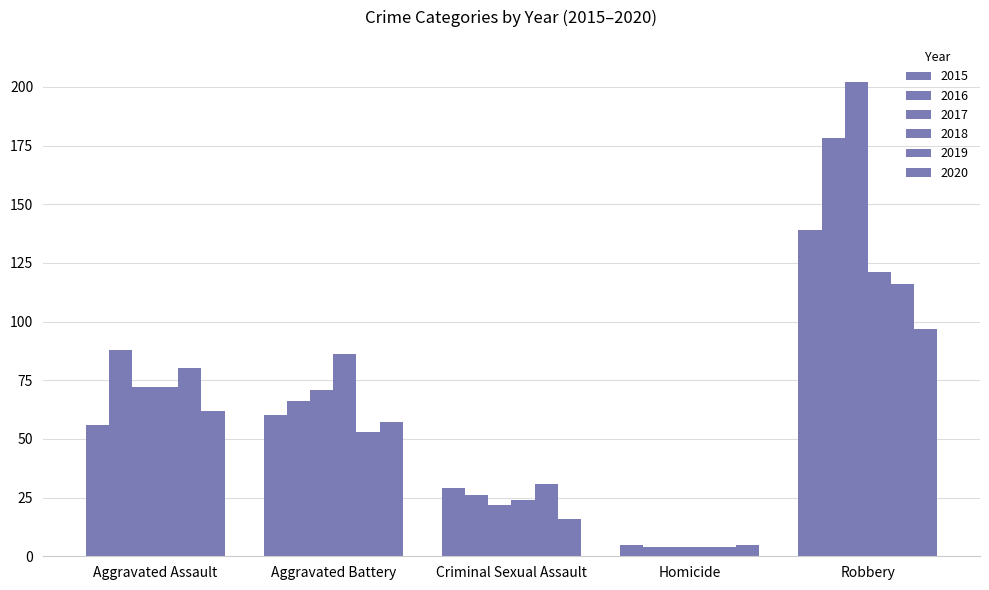

How many distinct data groups are displayed?

6